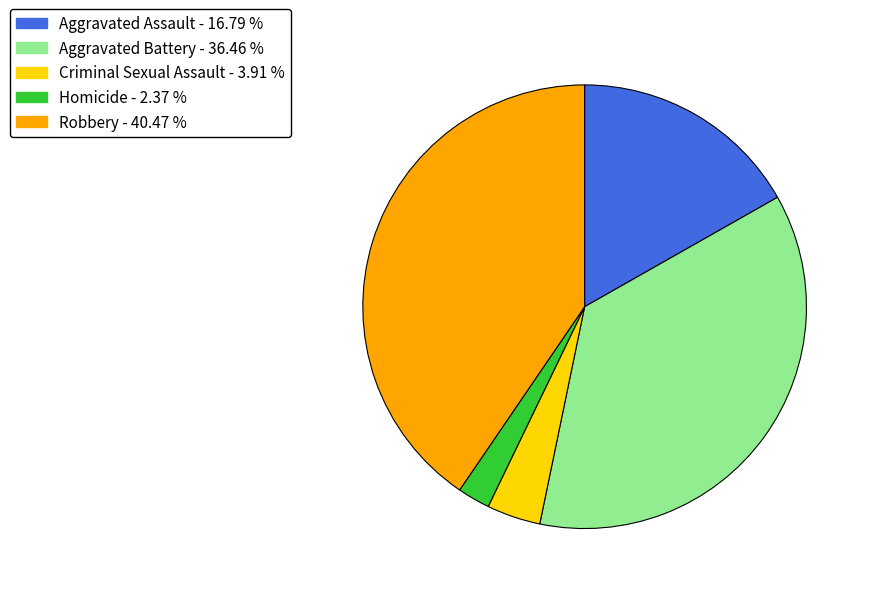

Rank the categories by value from highest to lowest.

Robbery, Aggravated Battery, Aggravated Assault, Criminal Sexual Assault, Homicide